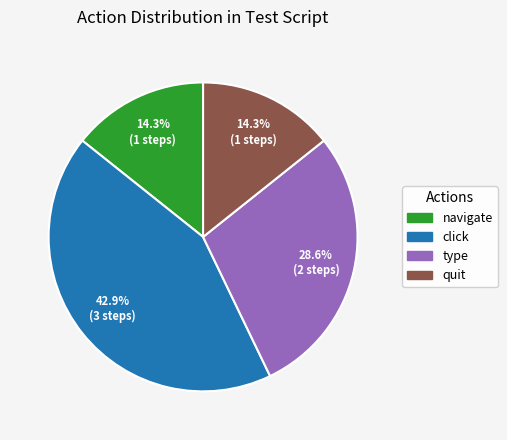

To the nearest percent, what is the average slice percentage?

25%